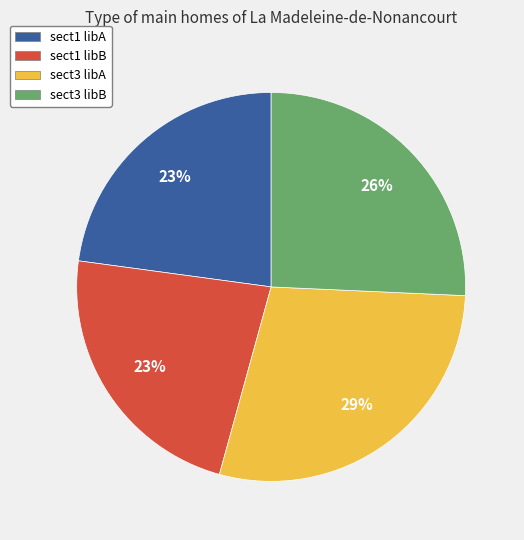

What is the largest slice in the pie chart?

sect3 libA